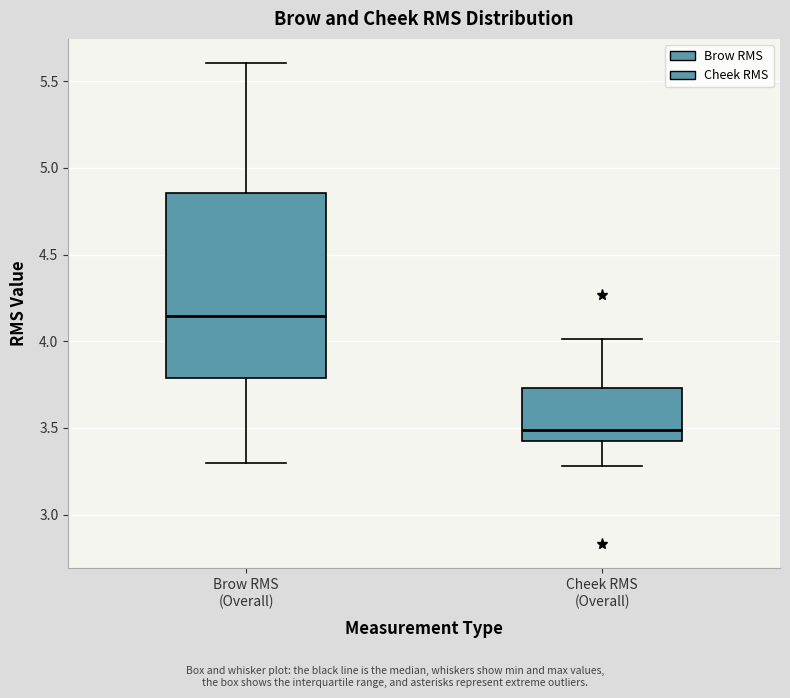

Which box's median line is the lowest?

Cheek RMS (Overall)